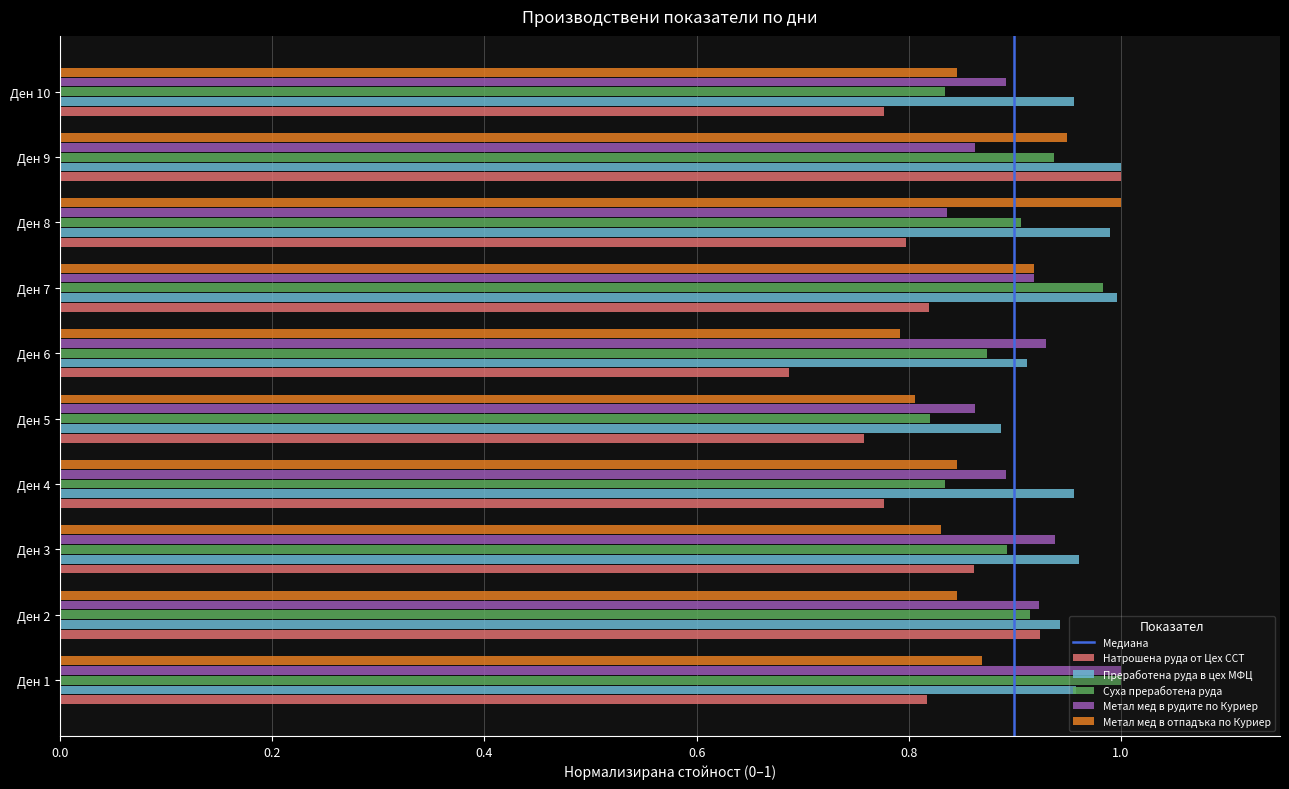

At how many categories does at least one series exceed 0?

10